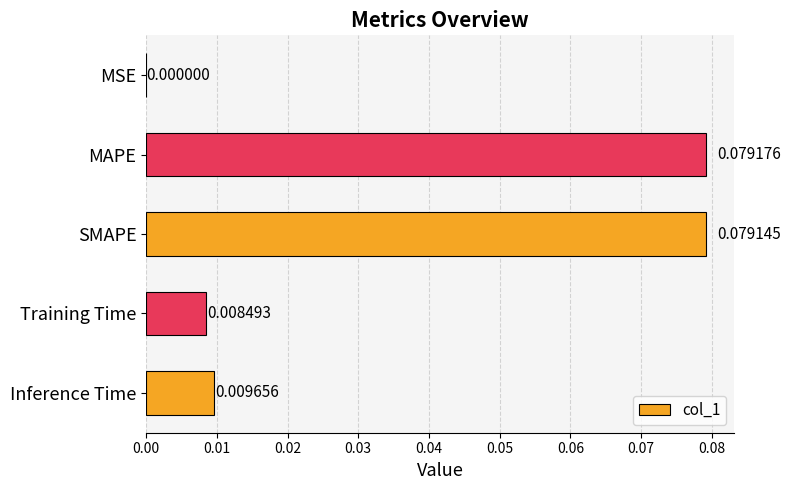

Which category has the highest value across all series?

MAPE